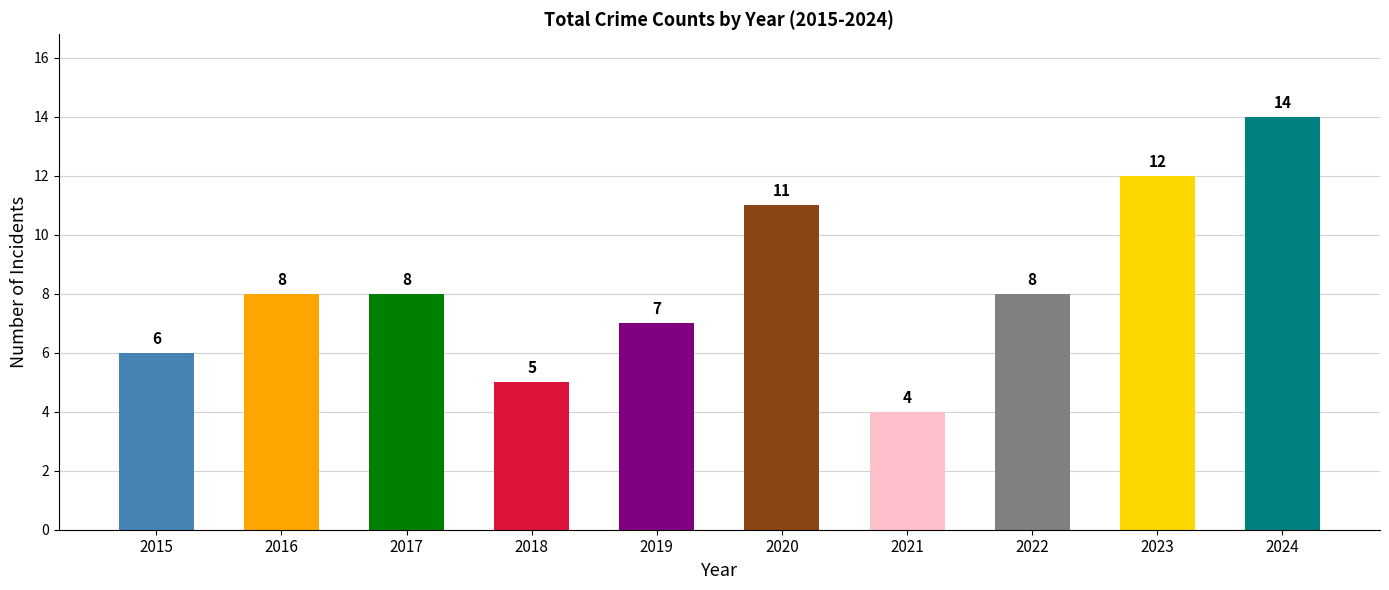

Reading right to left, what are all the values shown in this chart?

2024=14	2023=12	2022=8	2021=4	2020=11	2019=7	2018=5	2017=8	2016=8	2015=6